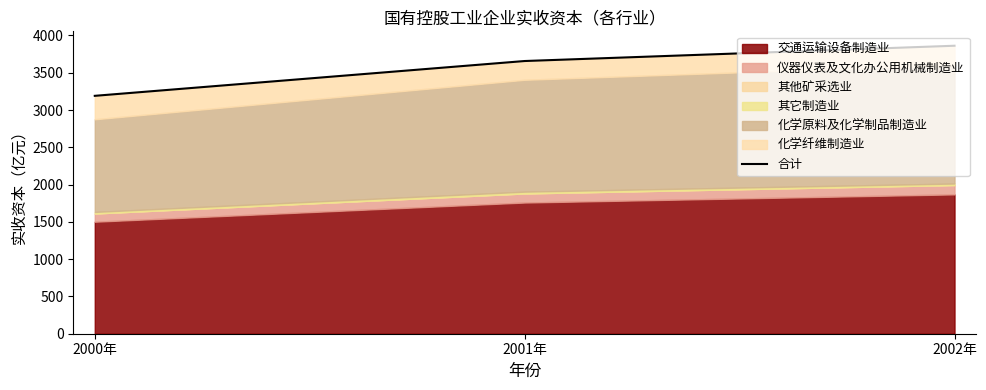

Where does the data first go above 3656?

2001年